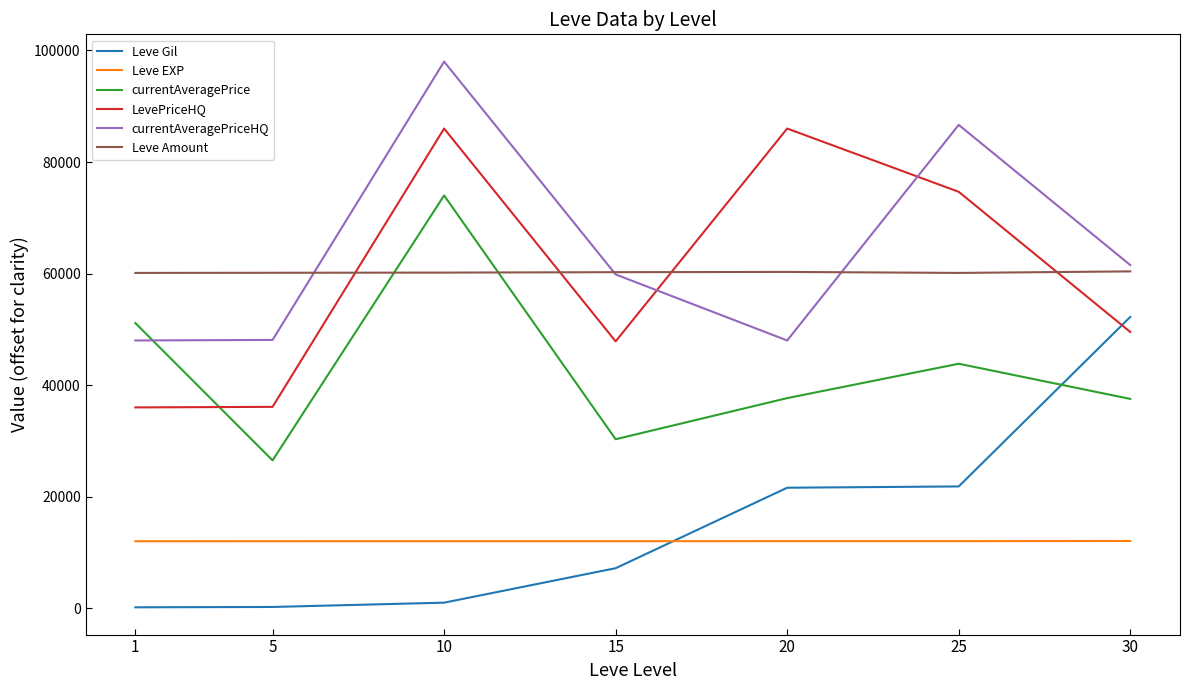

What is the minimum value for LevePriceHQ?

36000